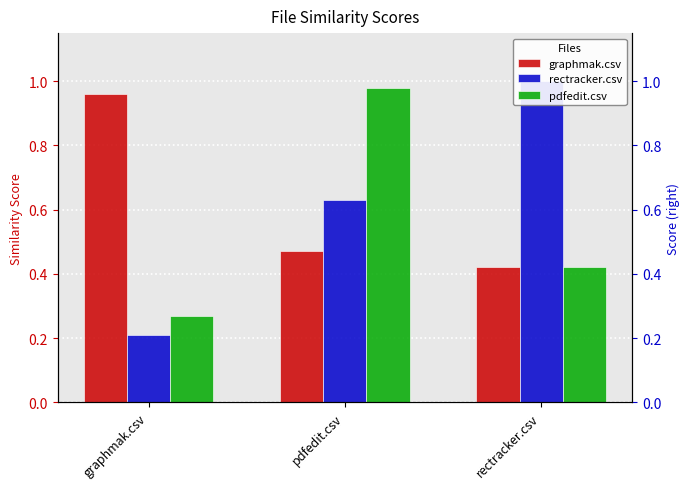

What is the label of the 1st bar from the left?

graphmak.csv